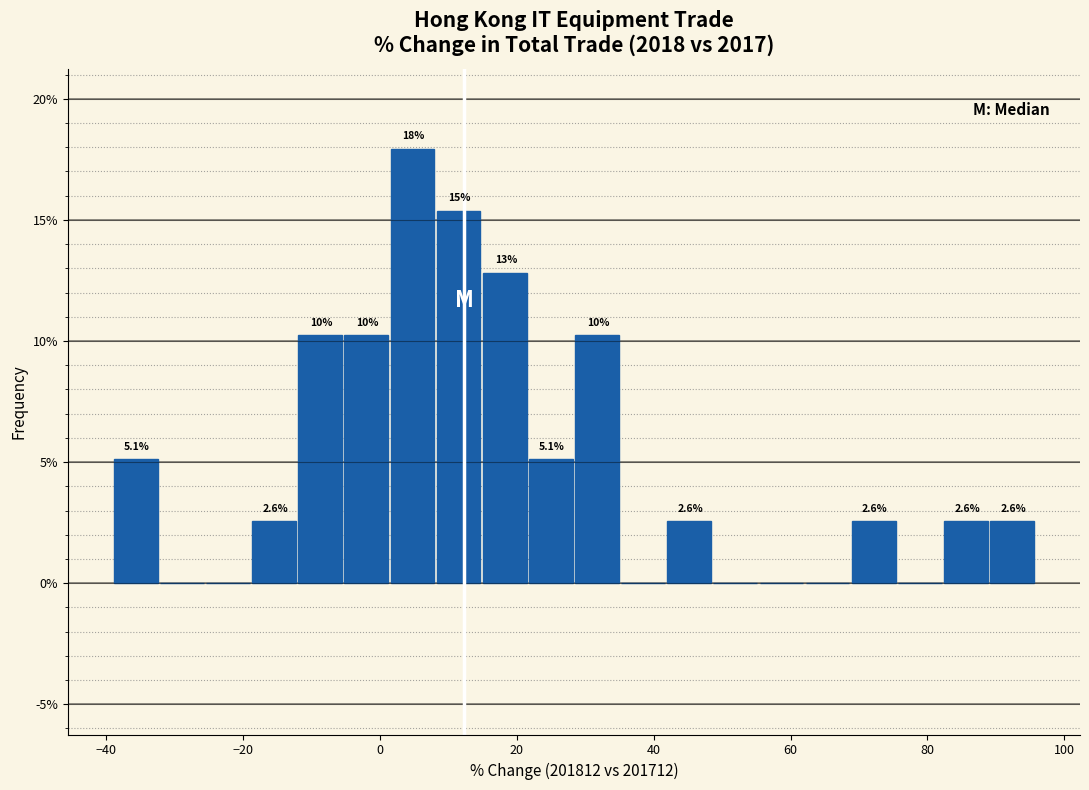

Around what value on the x-axis is the tallest bar? Give the approximate position of its centre, as read against the axis.

4